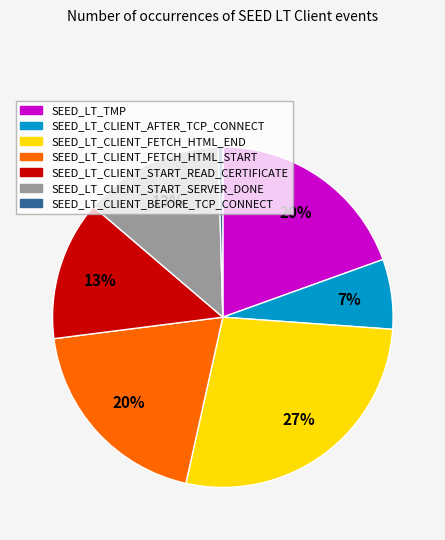

To the nearest percent, what is the average slice percentage?

14%